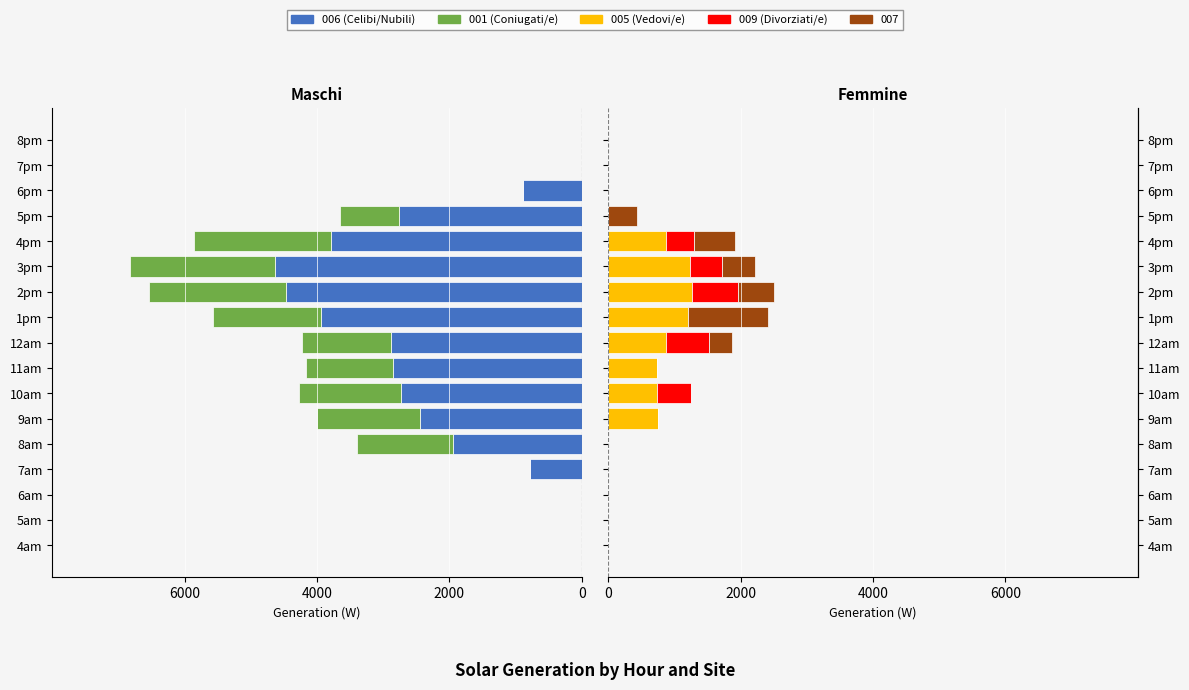

What position from the left is 4am?

1